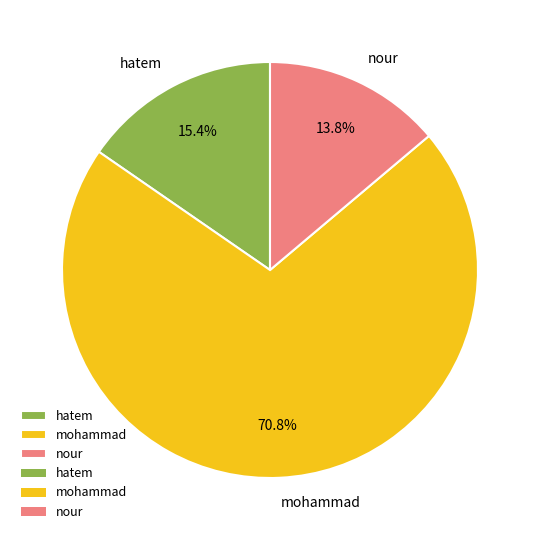

To the nearest percent, what portion does mohammad represent?

71%